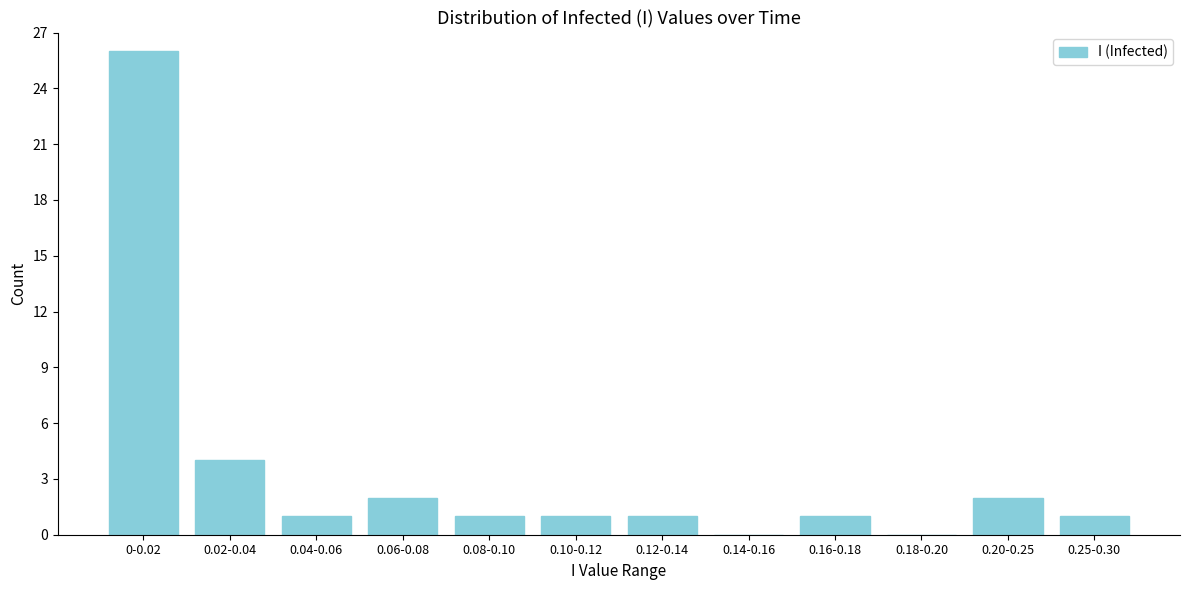

Reading left to right, list all the values displayed in this chart.

0-0.02=26	0.02-0.04=4	0.04-0.06=1	0.06-0.08=2	0.08-0.10=1	0.10-0.12=1	0.12-0.14=1	0.14-0.16=0	0.16-0.18=1	0.18-0.20=0	0.20-0.25=2	0.25-0.30=1